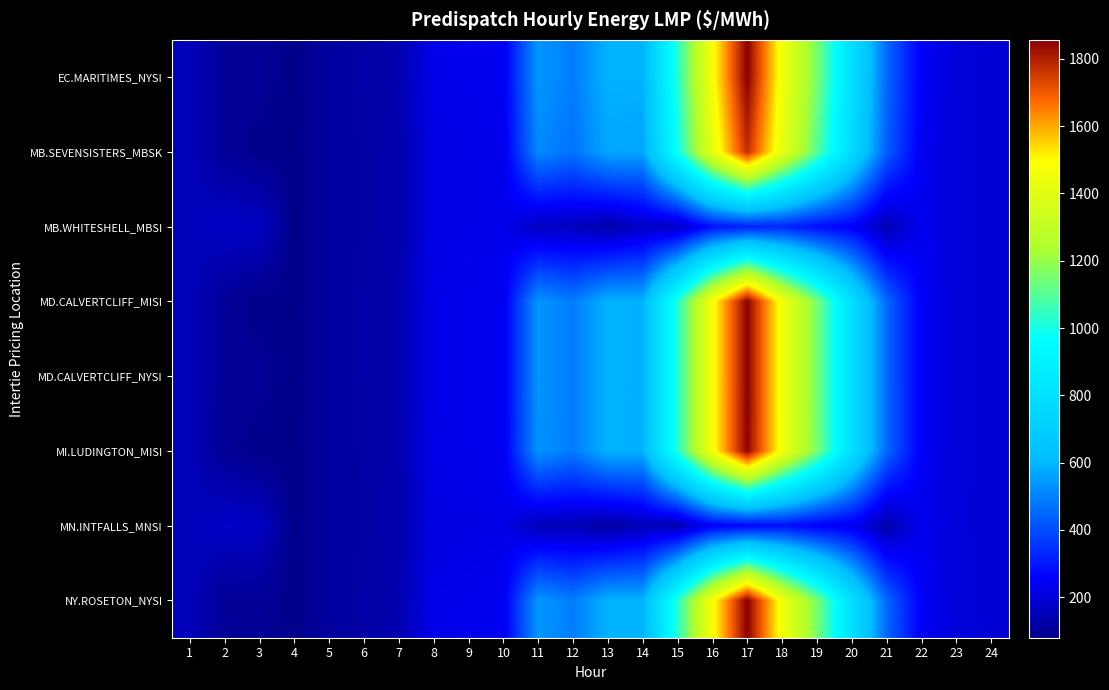

Which series changed the most between 4 and 14?

EC.MARITIMES_NYSI